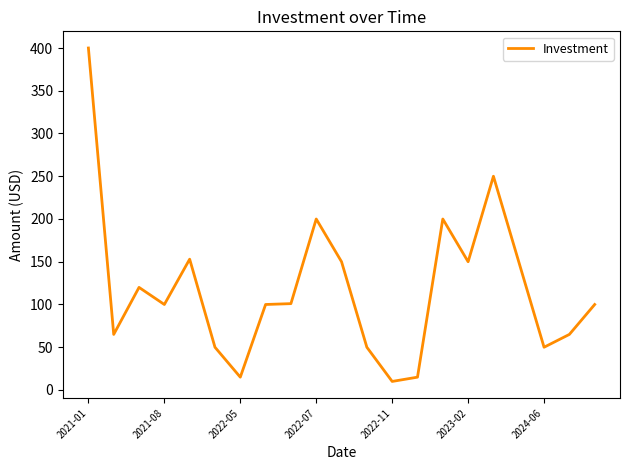

What is the difference between the second highest and second lowest values?

235